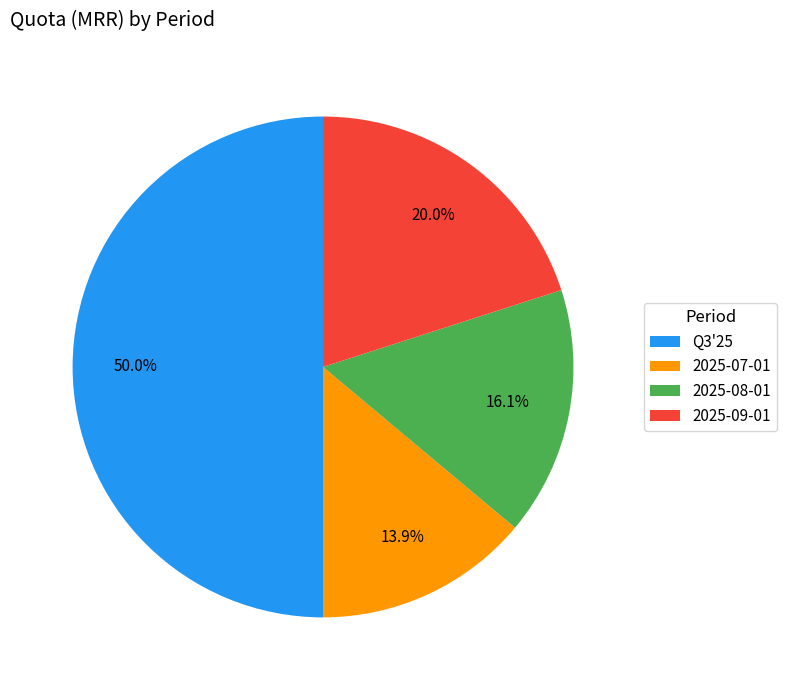

Which slice is the smallest?

2025-07-01